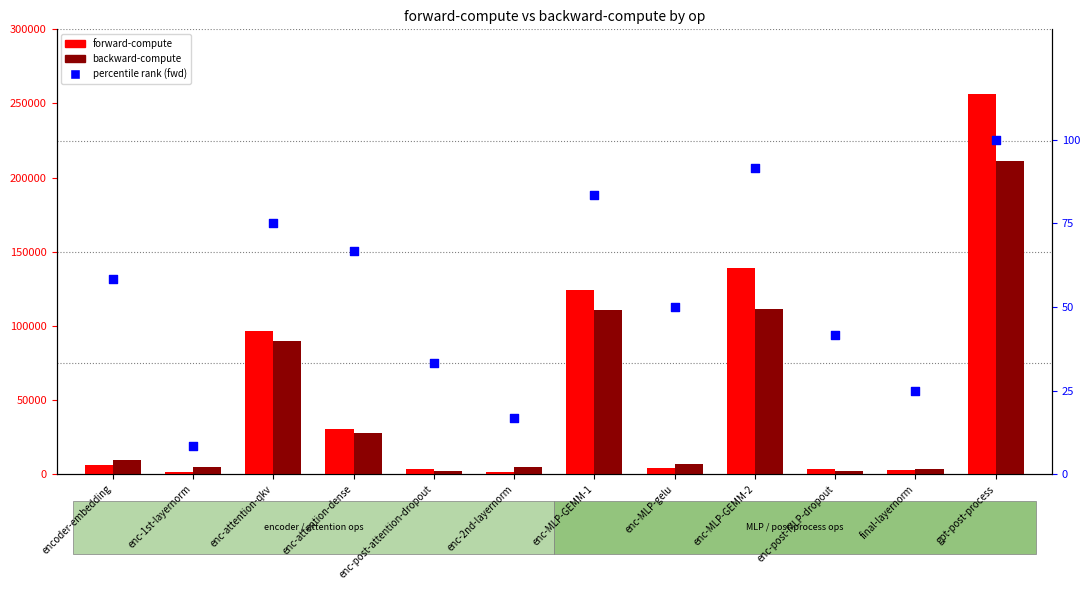

What is the total value across all series at enc-attention-dense?

58171.0